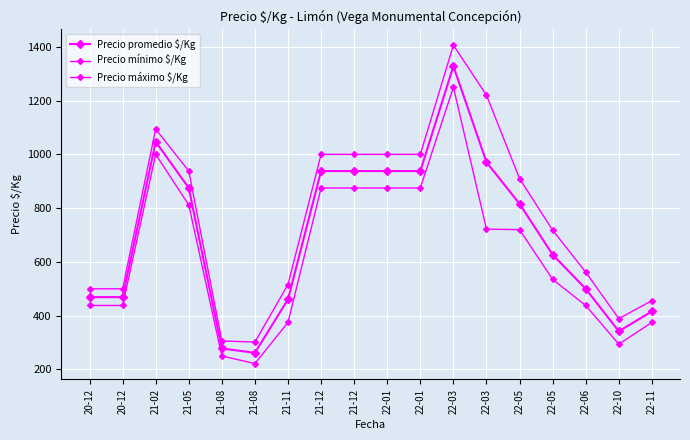

Does the chart display data point markers on the line(s)?

Yes